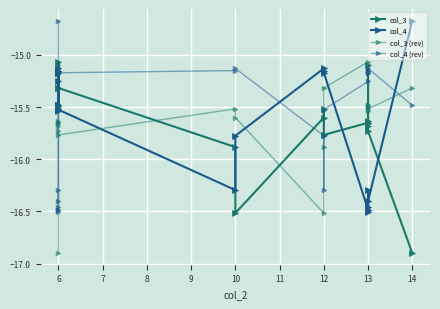

How many lines are shown in the chart?

4